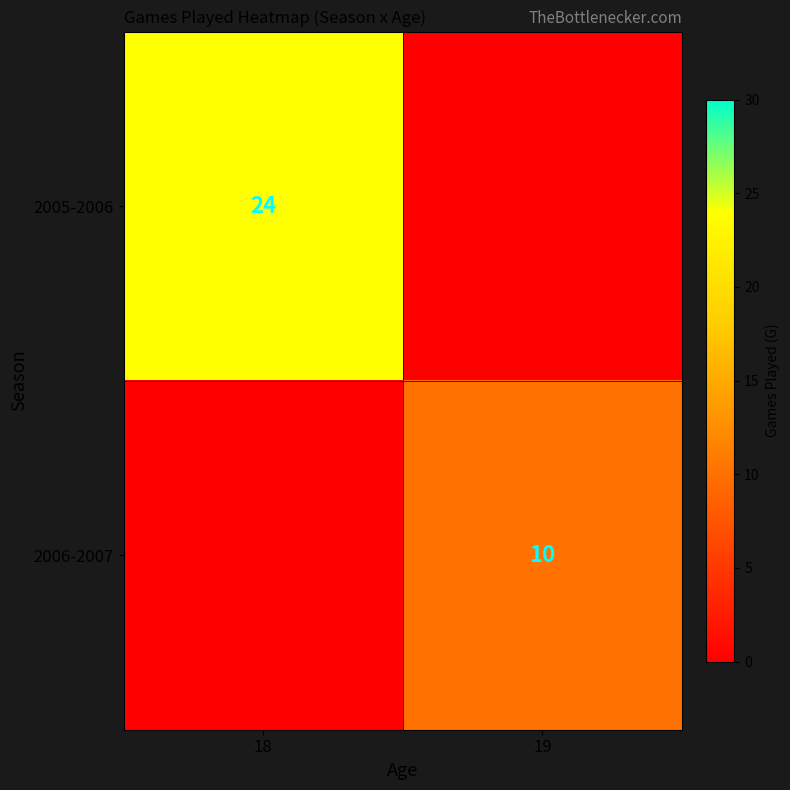

The value of 2005-2006 at 18 is 15. True or false?

False